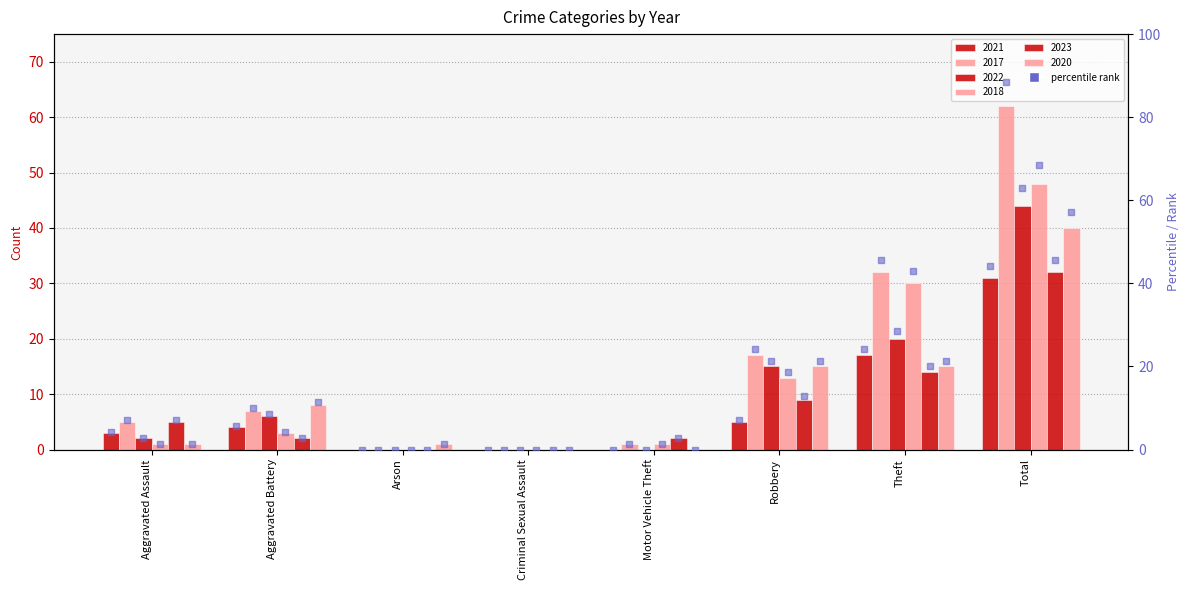

Between Motor Vehicle Theft and Criminal Sexual Assault, which is larger?

Motor Vehicle Theft